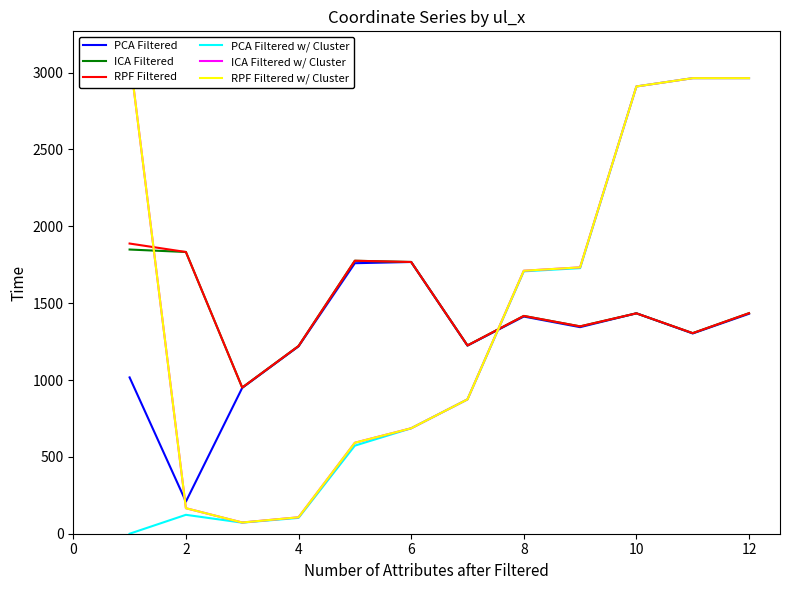

What is the highest value of the ICA Filtered w/ Cluster series?

3113